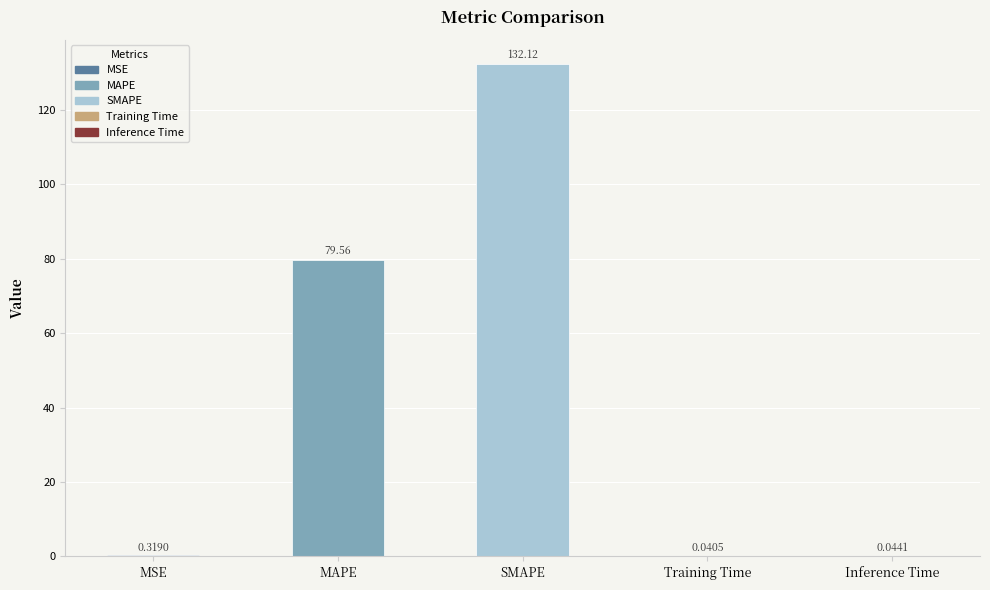

What is the sum of all values?

212.1